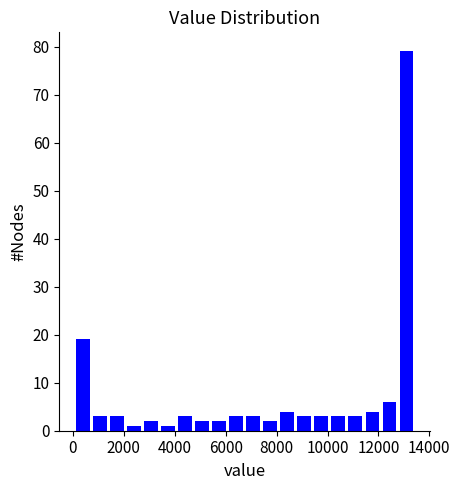

Around what value on the x-axis is the tallest bar? Give the approximate position of its centre, as read against the axis.

13000